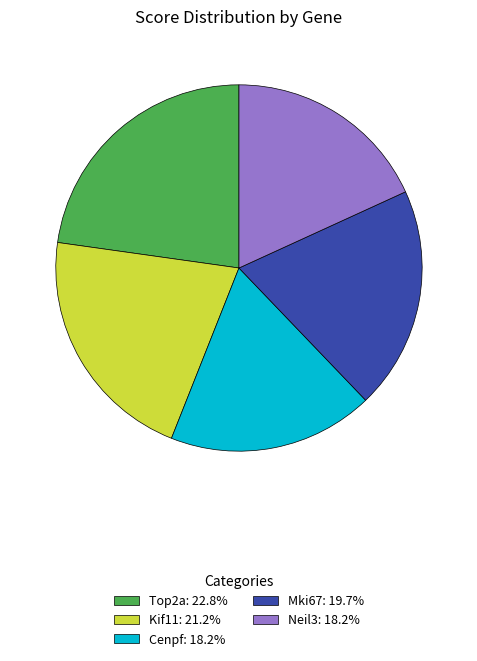

What is the ratio of the value at Top2a: 22.8% to the value at Neil3: 18.2%?

1.3